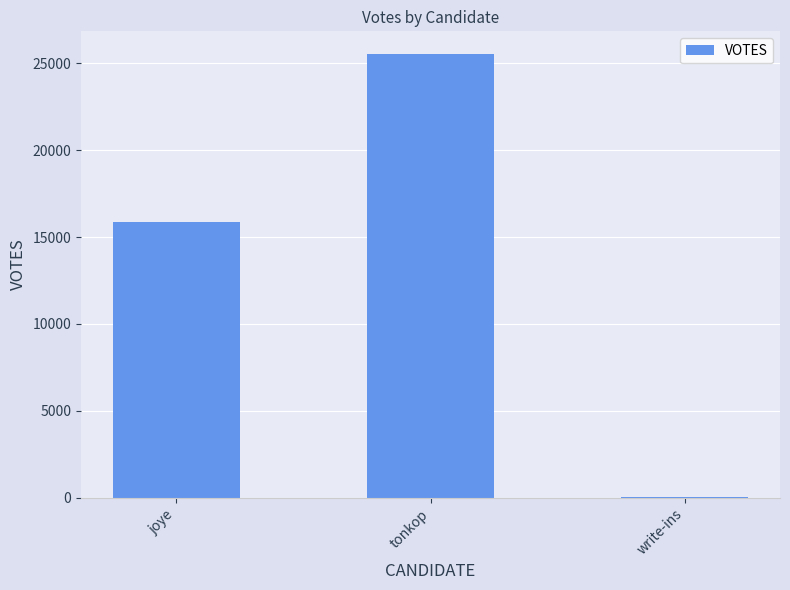

What is the sum of the values at write-ins and tonkop?

25584